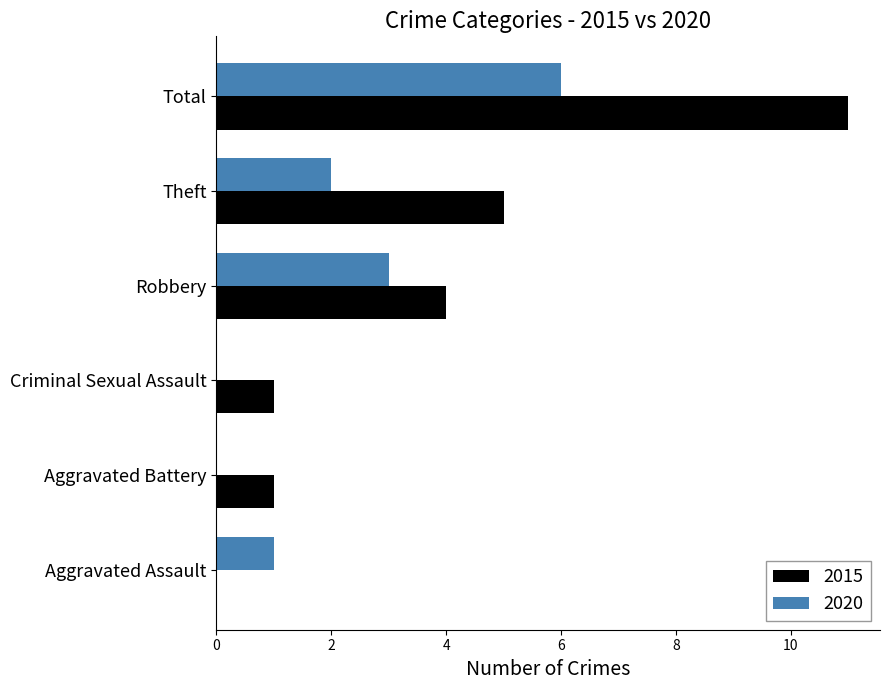

What is the sum of all 2020 values?

12